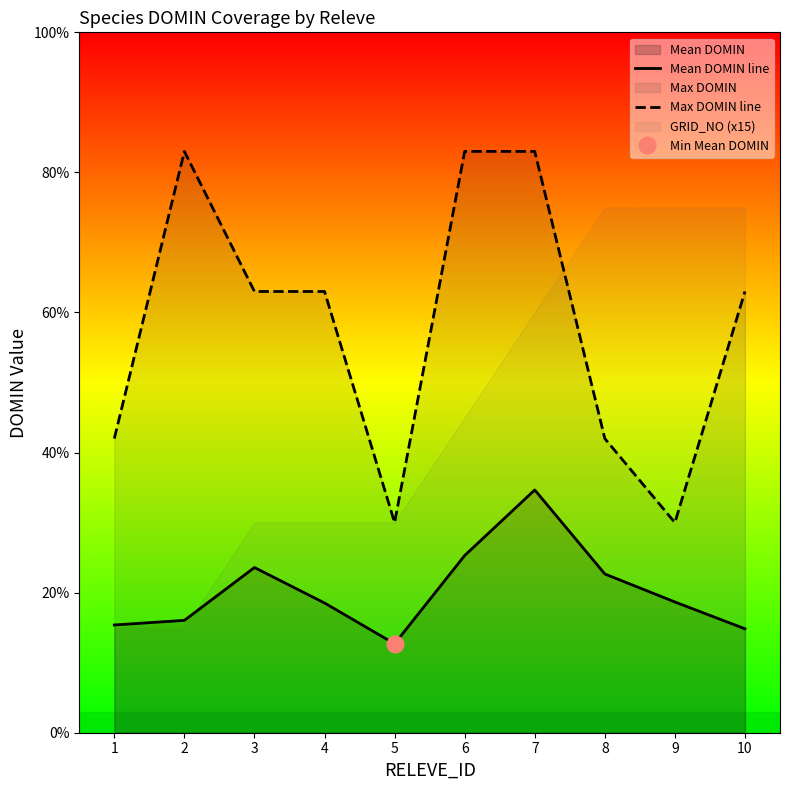

The Mean DOMIN line series shows 18.7 at 9. True or false?

True